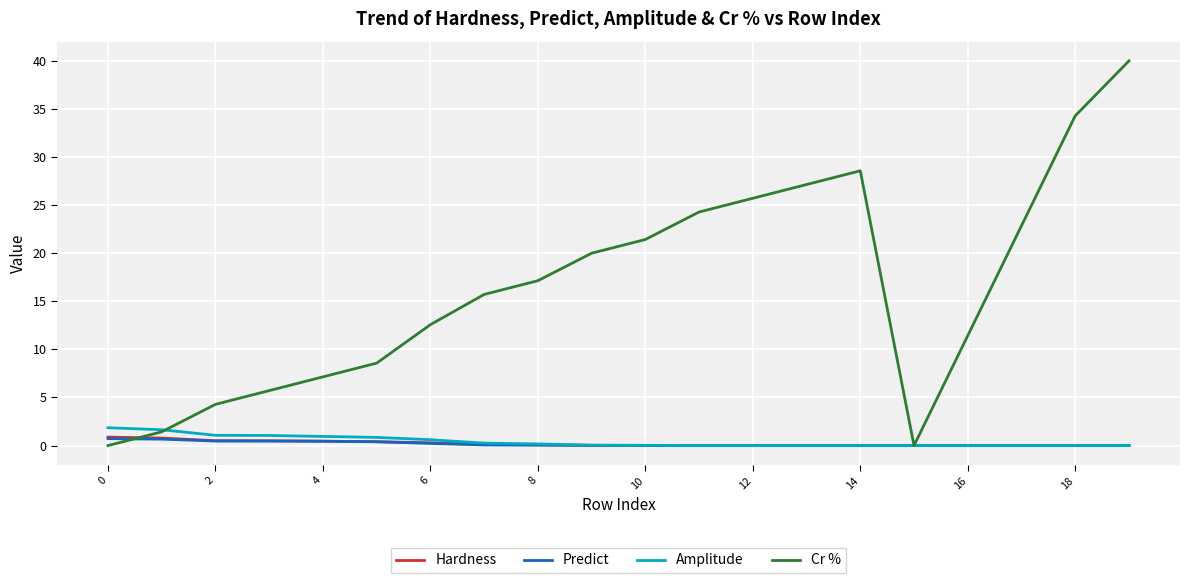

What is the maximum value for Predict?

0.7